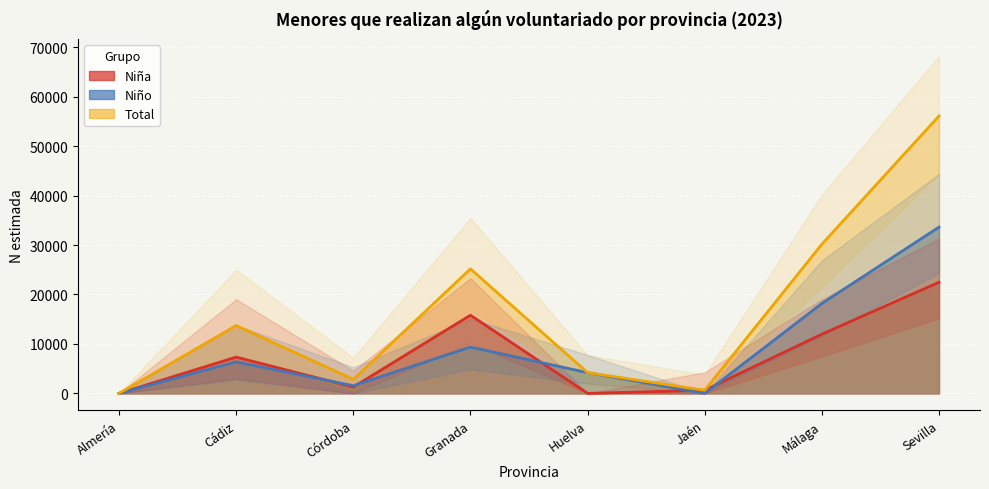

What is the value of the Niña point at the 8th from the left?

22477